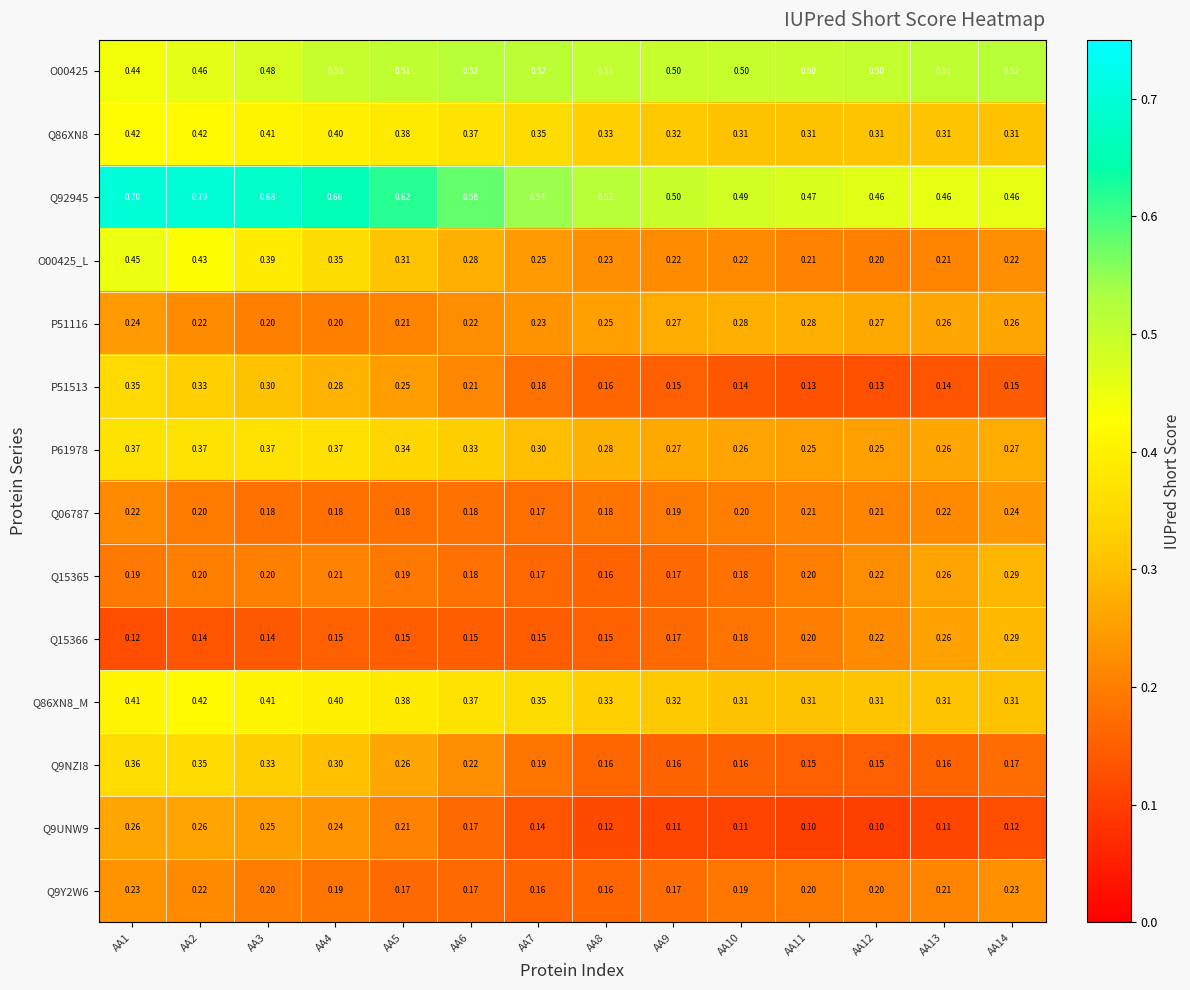

Is the value of Q92945 at AA9 greater than the value of P51513 at AA10?

Yes